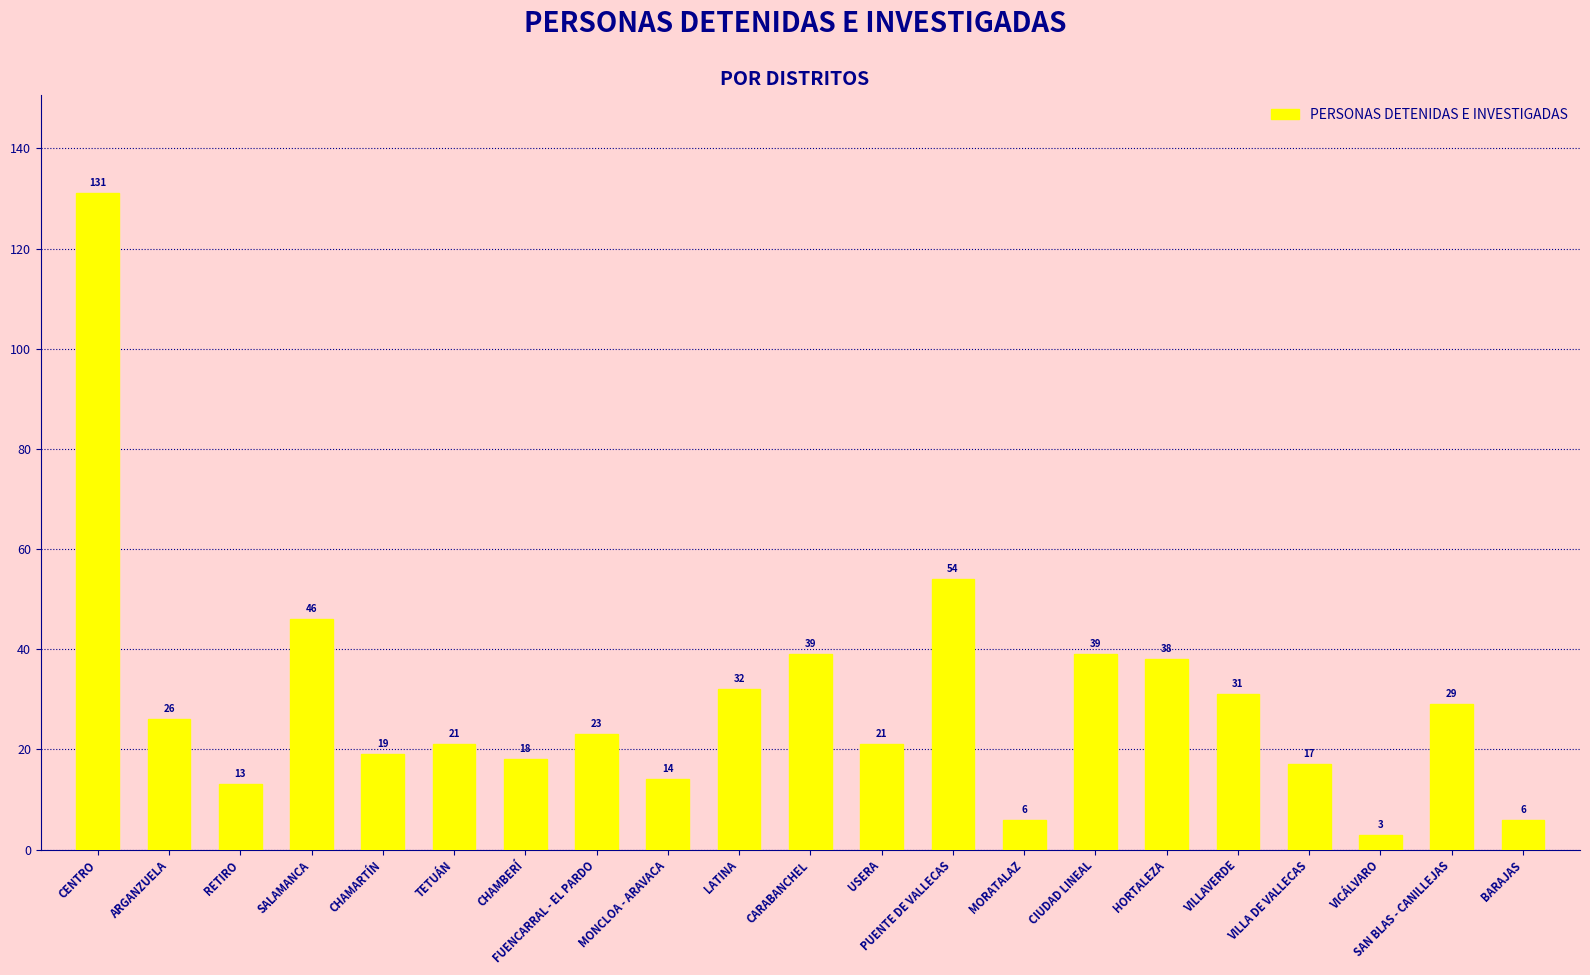

What is the label of the 19th bar from the left?

VICÁLVARO